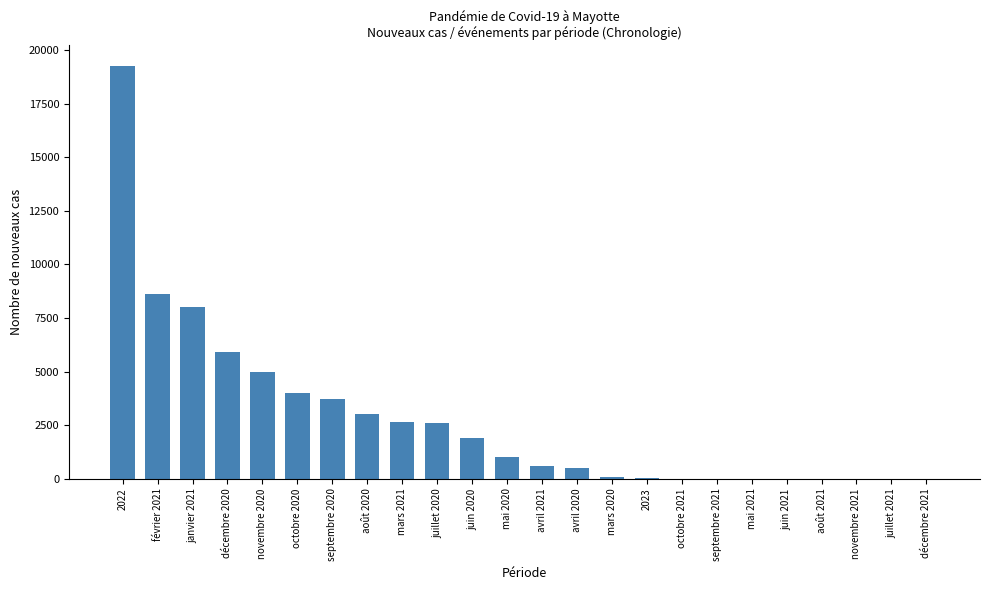

What is the ratio of the value at octobre 2020 to the value at 2022?

0.2